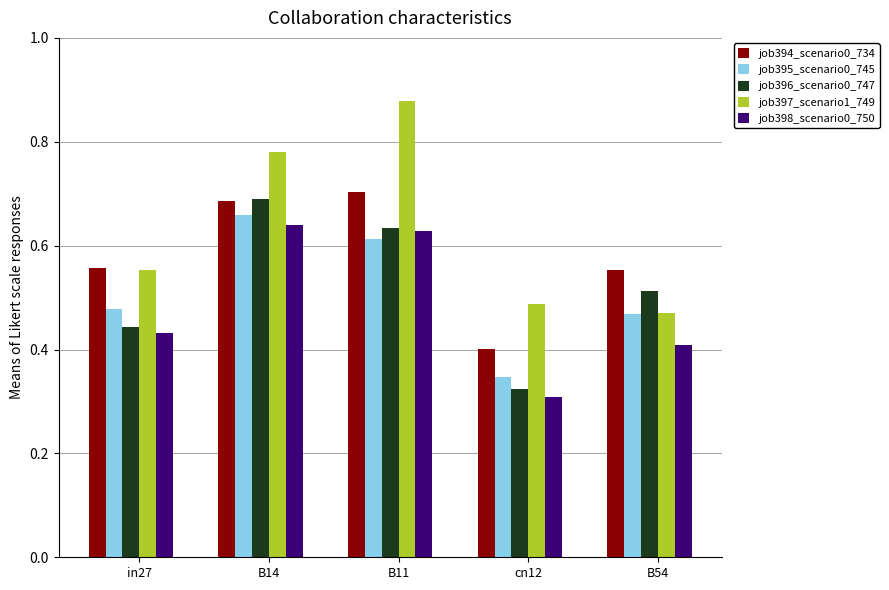

Rank the series by their maximum value, from lowest to highest.

job398_scenario0_750, job395_scenario0_745, job396_scenario0_747, job394_scenario0_734, job397_scenario1_749